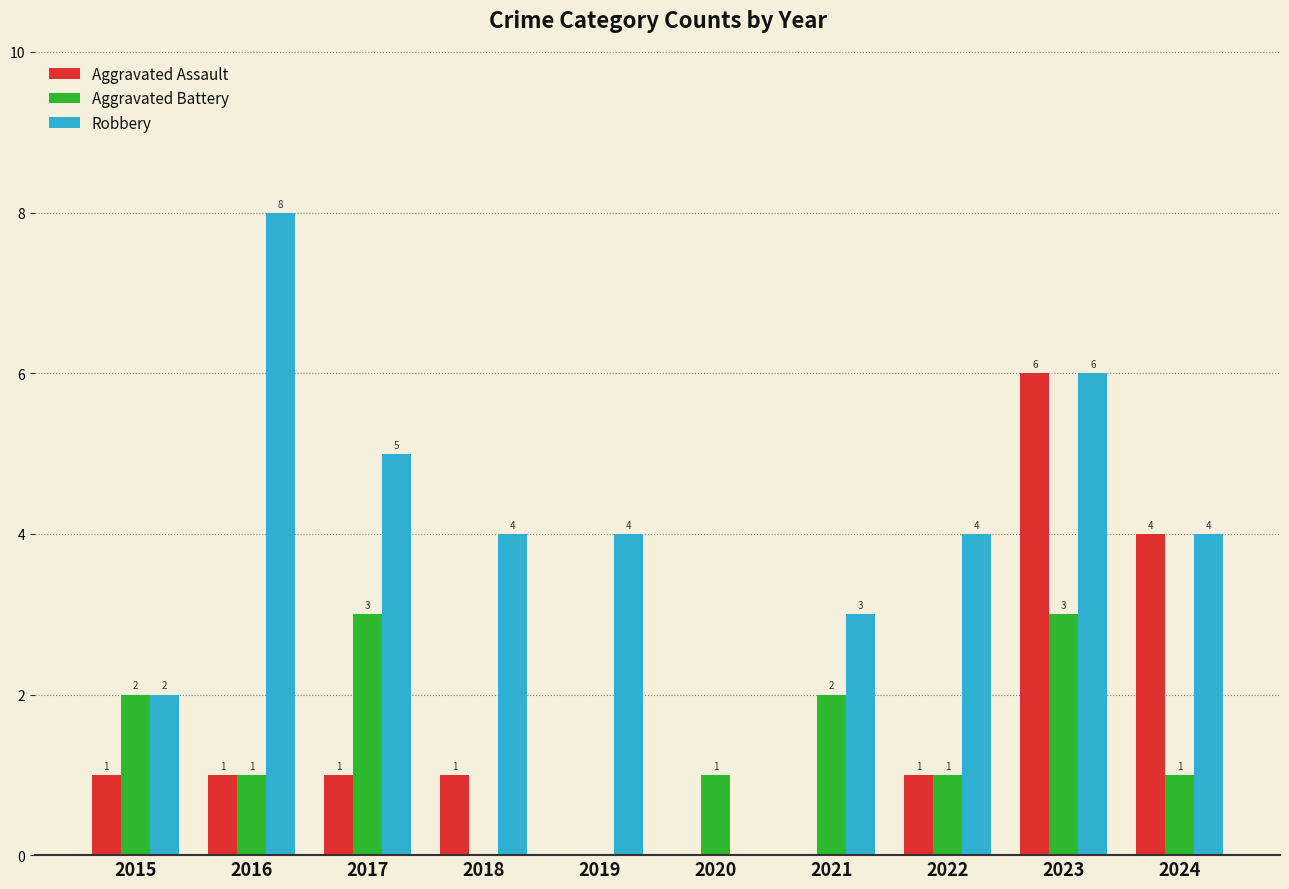

Read the Robbery value at 2022.

4